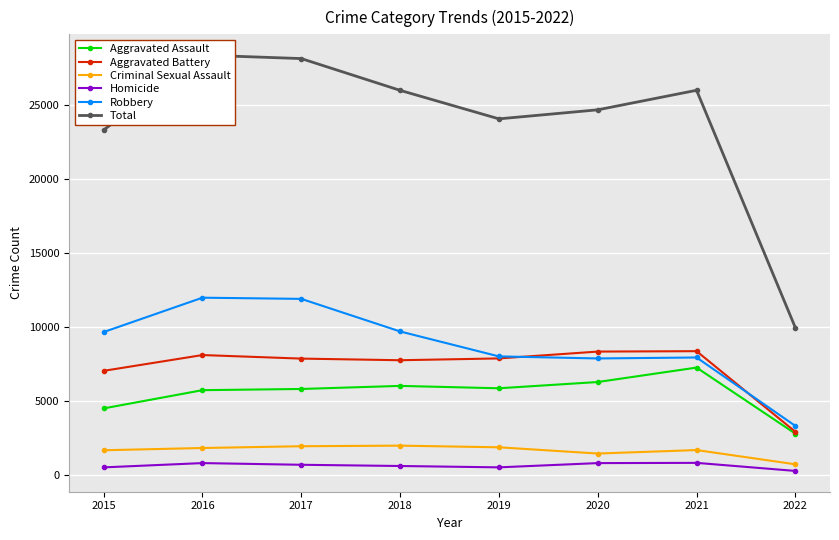

What are all the series names shown in the legend?

Aggravated Assault, Aggravated Battery, Criminal Sexual Assault, Homicide, Robbery, Total